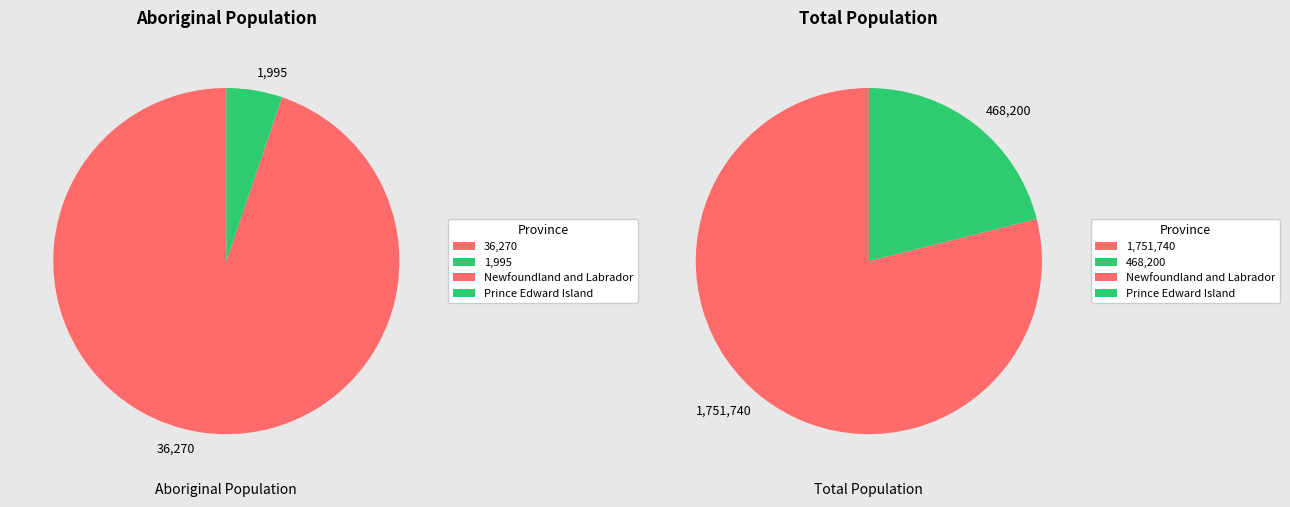

The Newfoundland and Labrador slice represents 73% of the pie. True or false?

False